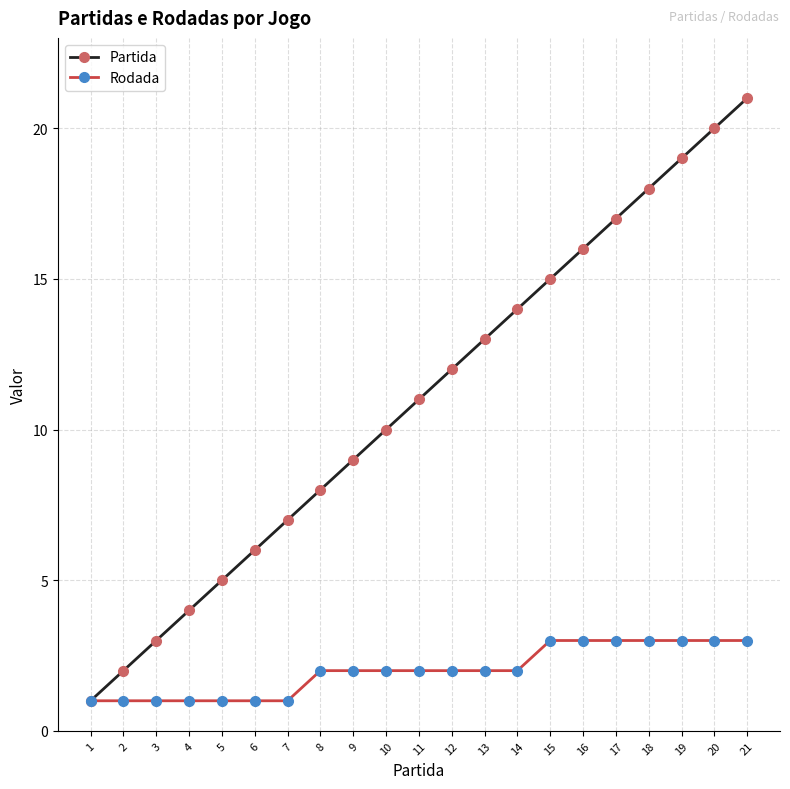

The Rodada series shows 1 at 4. True or false?

True